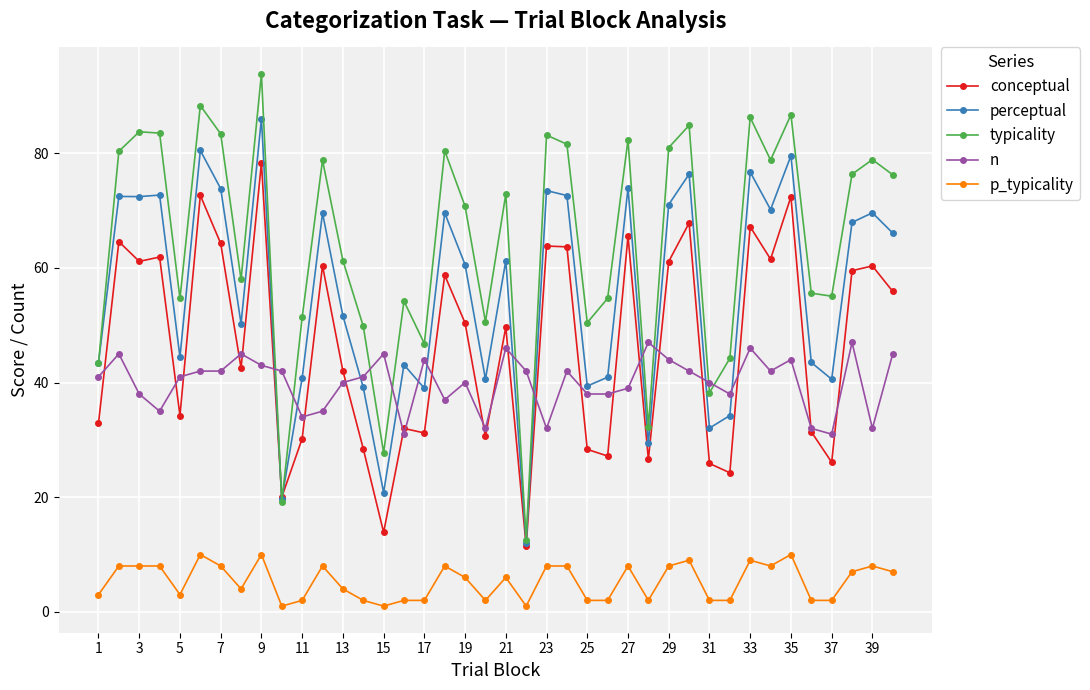

In conceptual, how many points are lower than both neighbors (excluding endpoints)?

13